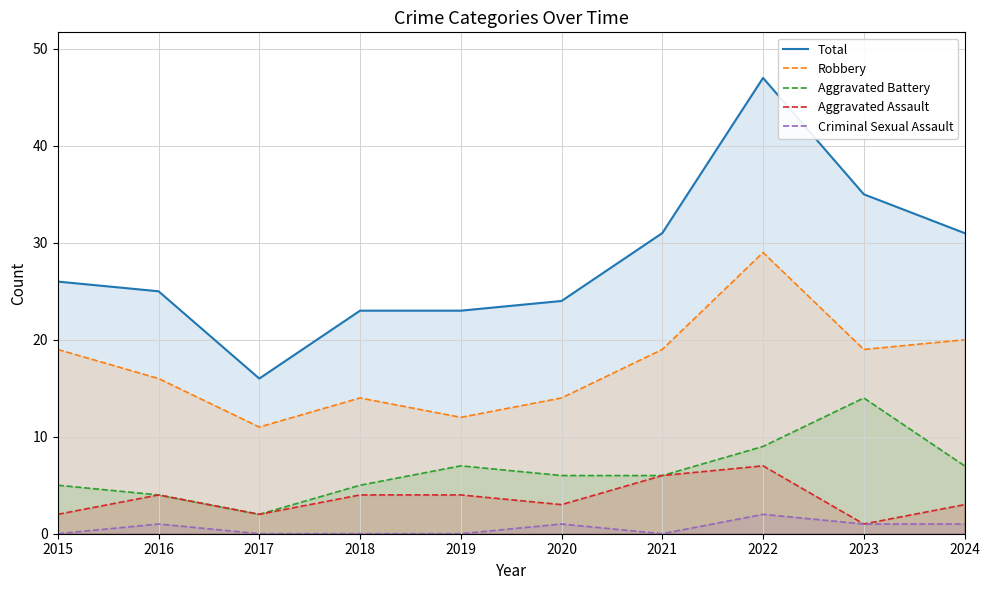

At which category does Aggravated Assault reach its first local peak?

2016